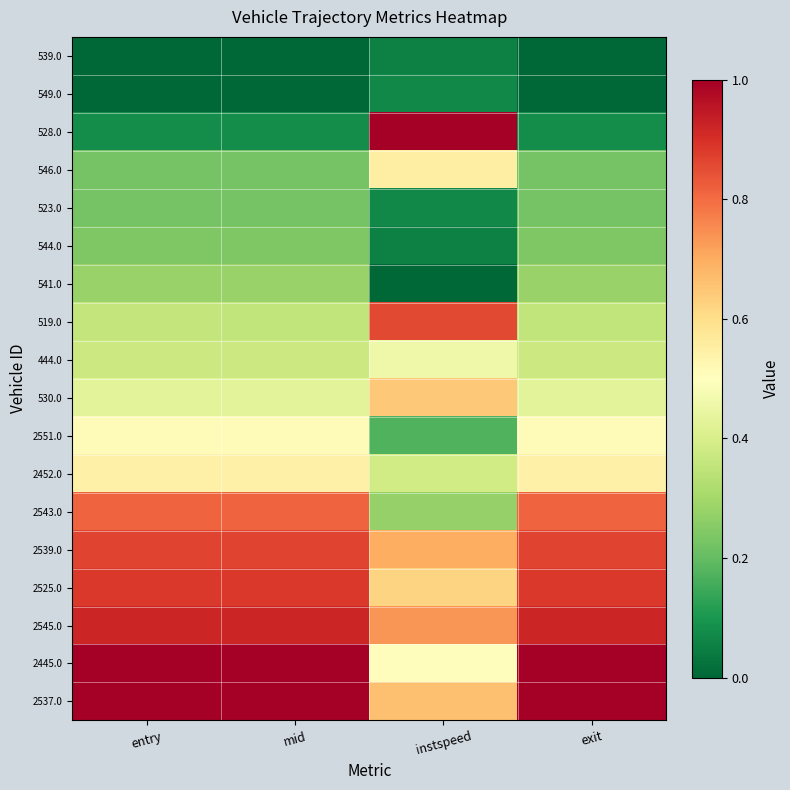

At which category is the sum across all series the highest?

entry